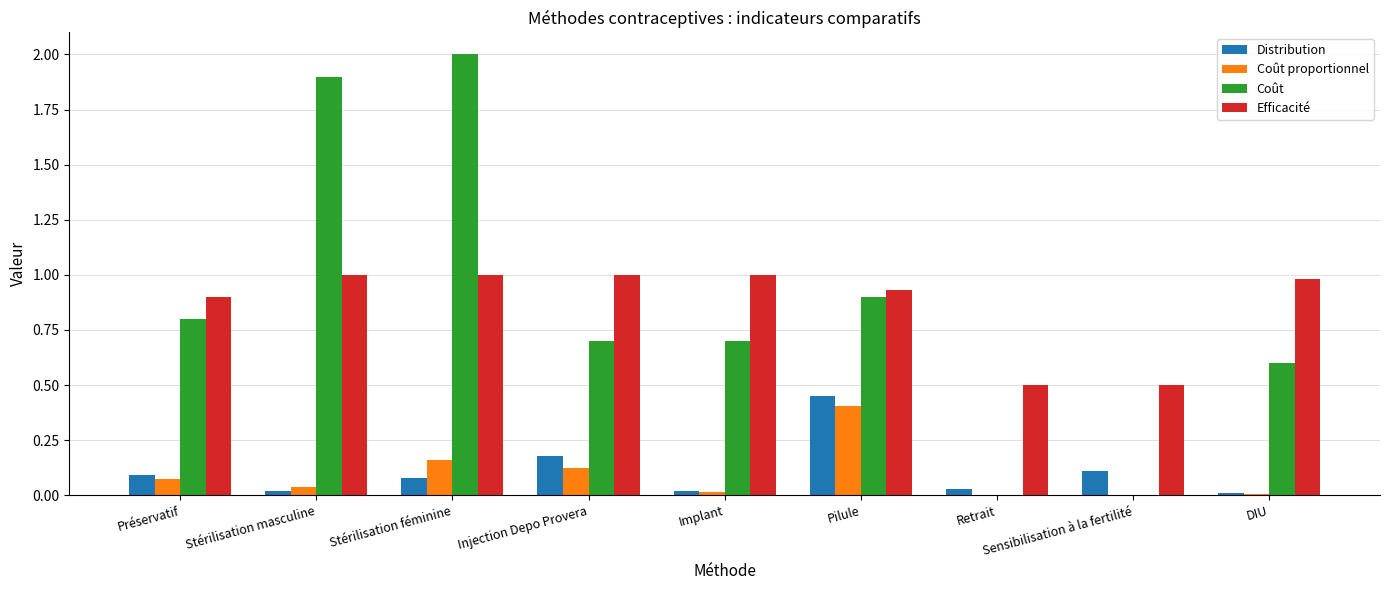

Are the bars grouped side by side (vs. stacked)?

Yes